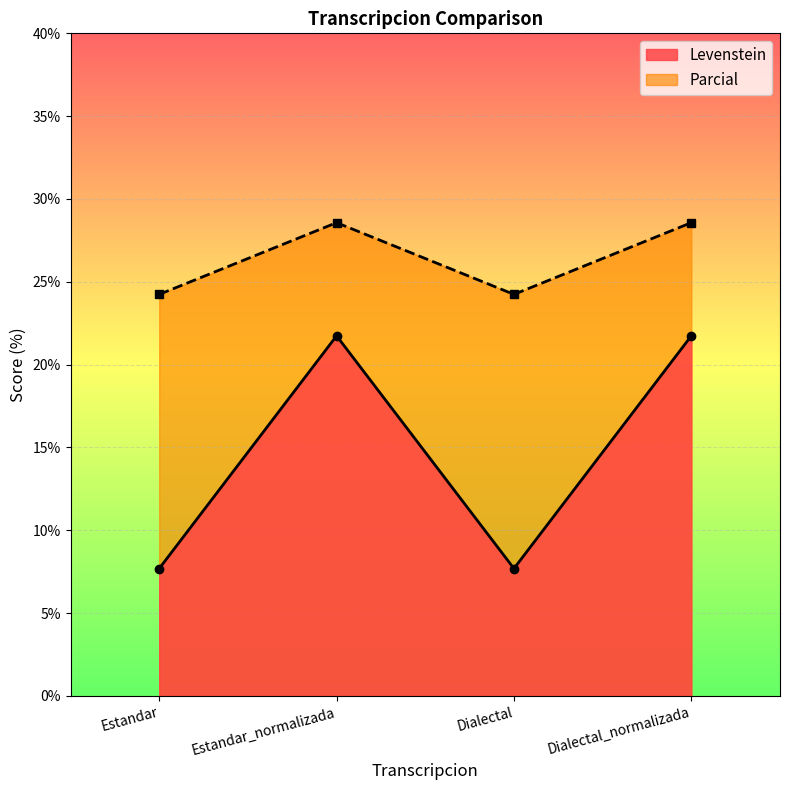

Which series has the largest range (max minus min)?

Levenstein